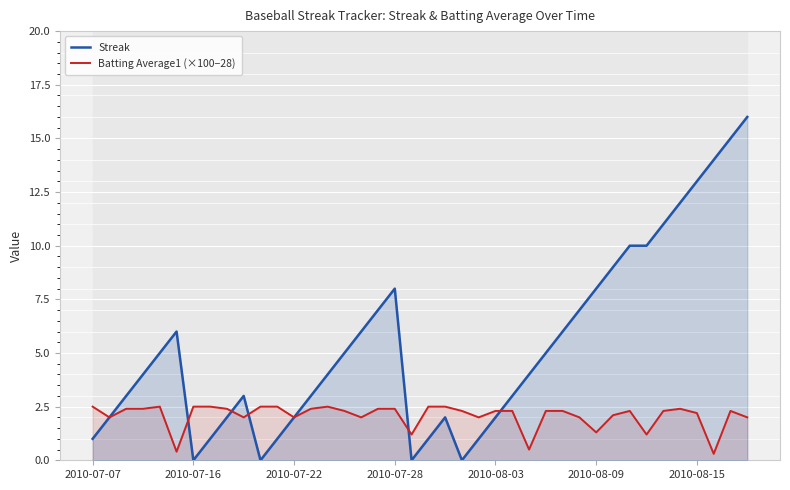

What is the highest value of the Batting Average1 (×100−28) series?

2.5